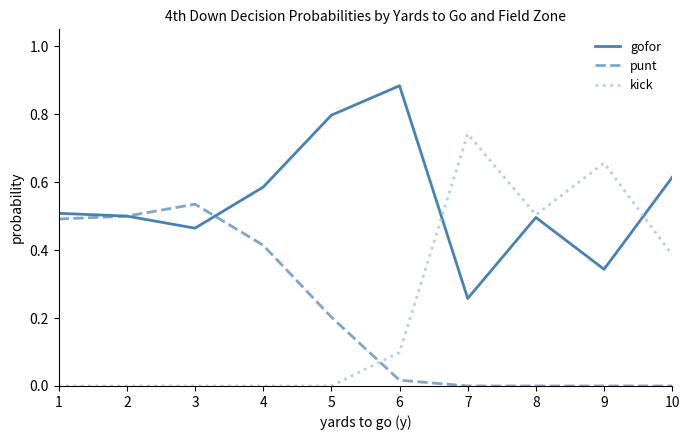

Rank the series by their maximum value, from lowest to highest.

punt, kick, gofor